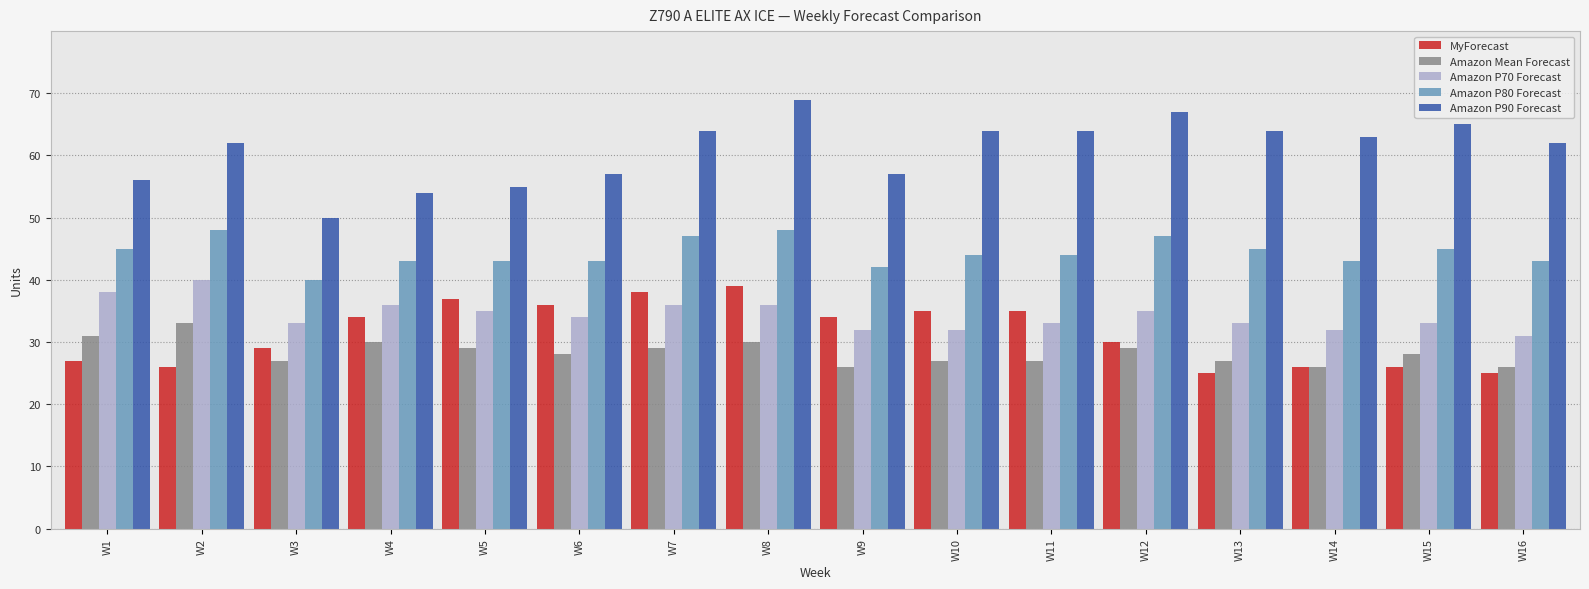

What is the difference between the Amazon P80 Forecast values at W12 and W3?

7